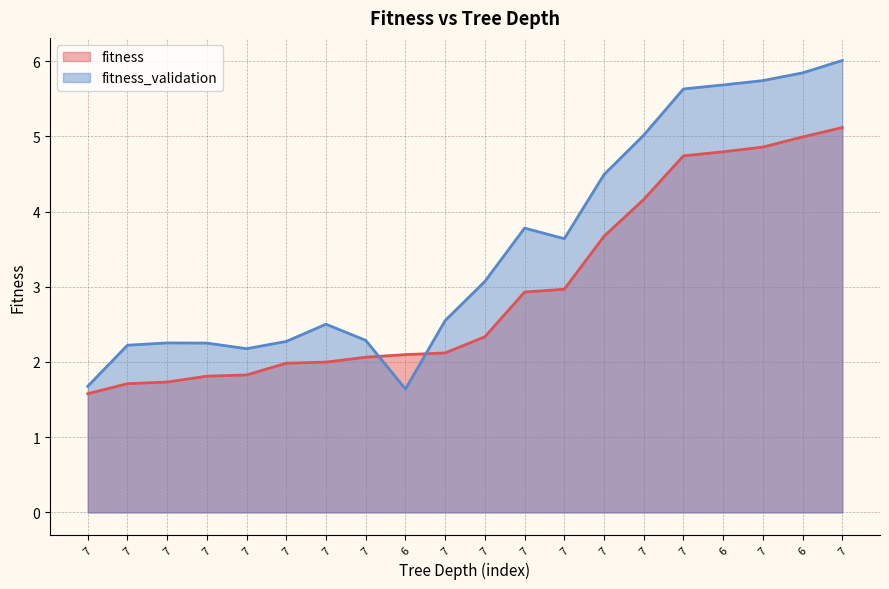

List the labels in order of fitness_validation value, largest first.

7, 6, 7, 6, 7, 7, 7, 7, 7, 7, 7, 7, 7, 7, 7, 7, 7, 7, 7, 6